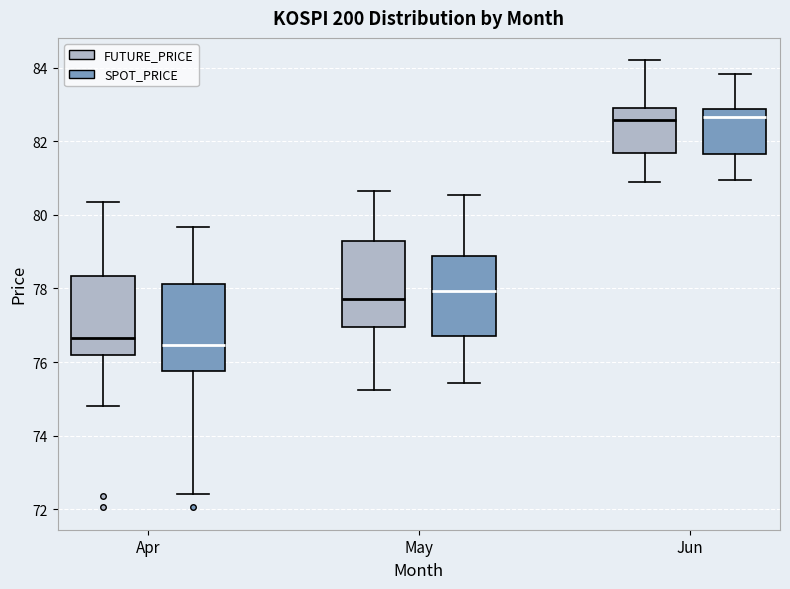

Reading left to right, transcribe this box plot: for each box, give where its median line is, the range the box spans, and where its two whiskers end, as read against the y-axis. The values are not printed on the chart, so give them approximately, as read against the axis.

Apr (FUTURE_PRICE): median 76.6, box 76.2 to 78.4, whiskers 74.8 to 80.4
Apr (SPOT_PRICE): median 76.4, box 75.8 to 78.2, whiskers 72.4 to 79.6
May (FUTURE_PRICE): median 77.8, box 77.0 to 79.4, whiskers 75.2 to 80.6
May (SPOT_PRICE): median 78.0, box 76.8 to 78.8, whiskers 75.4 to 80.6
Jun (FUTURE_PRICE): median 82.6, box 81.6 to 83.0, whiskers 81.0 to 84.2
Jun (SPOT_PRICE): median 82.6, box 81.6 to 82.8, whiskers 81.0 to 83.8